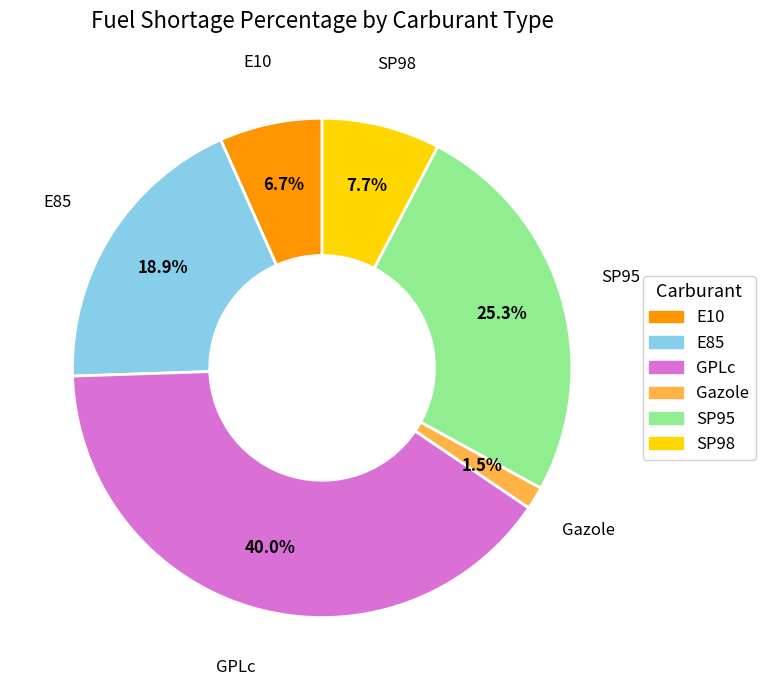

What portion of the pie excludes GPLc?

60.0%